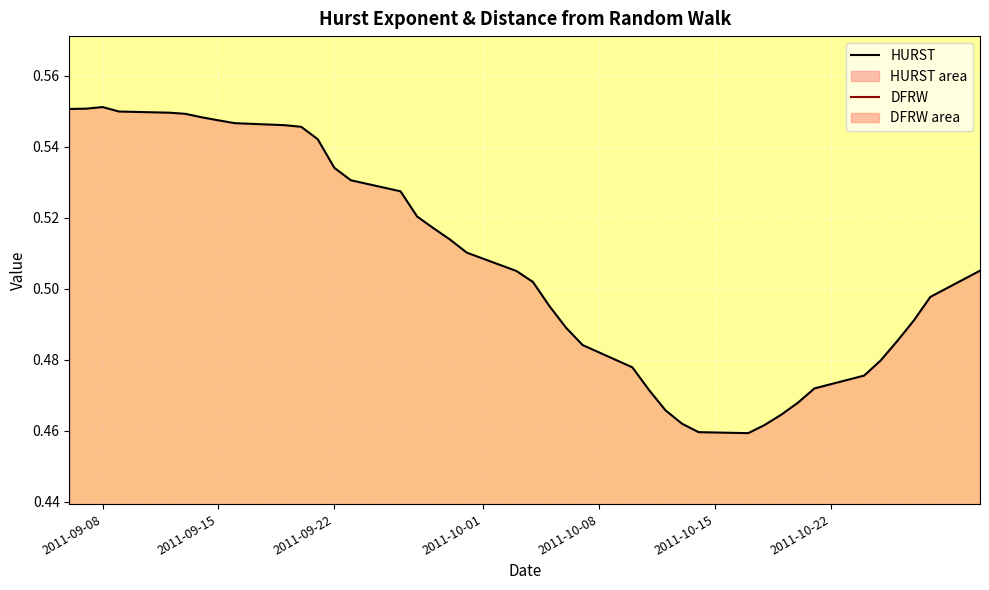

List the series in order of their overall mean, lowest first.

DFRW, HURST